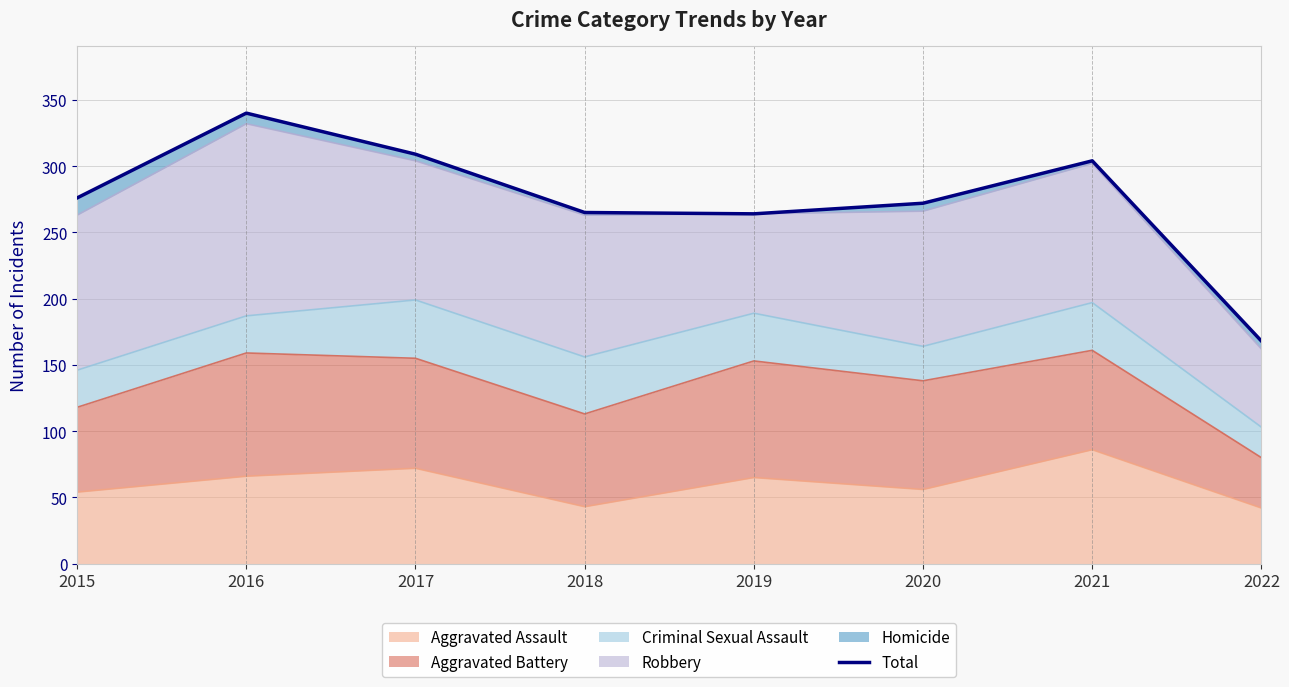

What value does the data have at 2017, to the nearest 10?

310